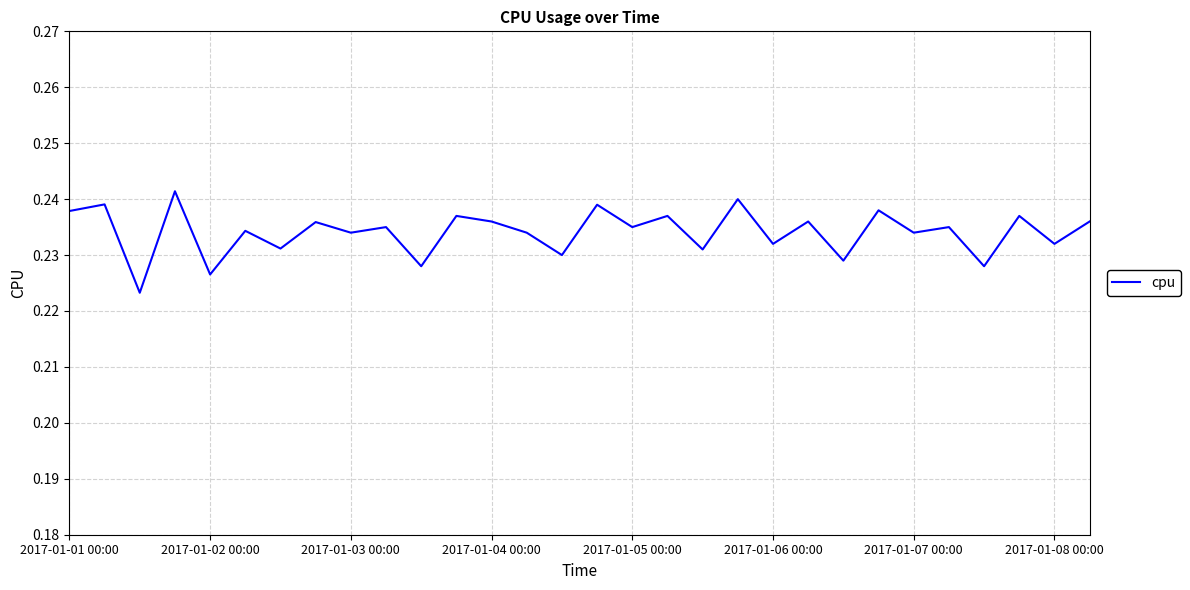

Is it true that the value at 2017-01-05 00:00 is 0.3?

False